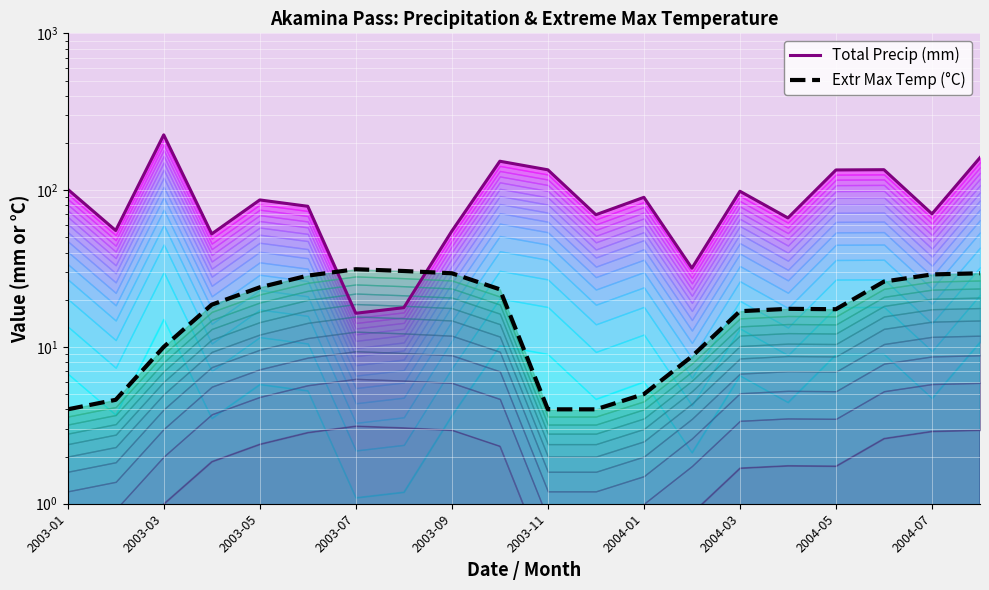

After their last crossing, which series has the higher values: Extr Max Temp (°C) or Total Precip (mm)?

Total Precip (mm)